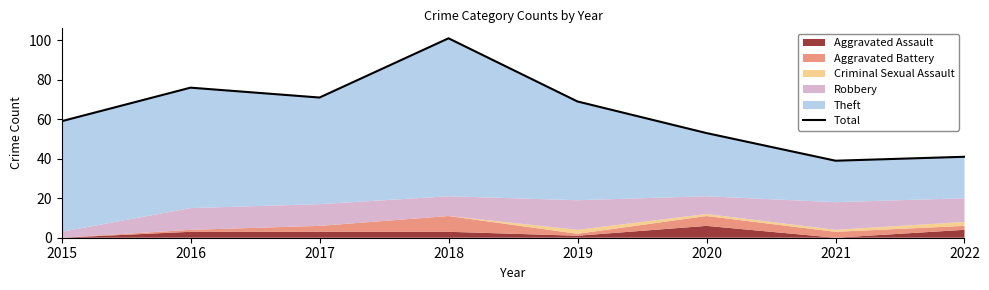

List the labels in order of value, largest first.

2018, 2016, 2017, 2019, 2015, 2020, 2022, 2021